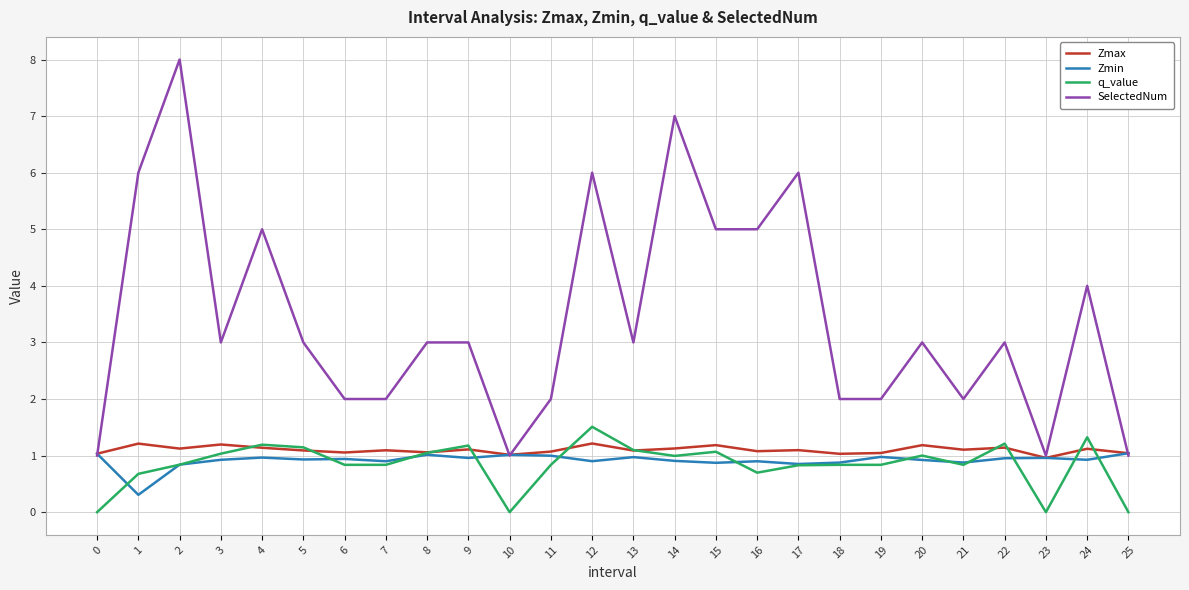

Between 14 and 23, which series saw the biggest shift?

SelectedNum